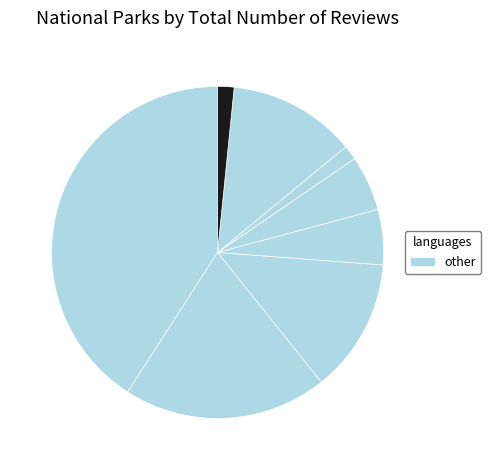

Which slice is the largest?

Crater Lake National Park